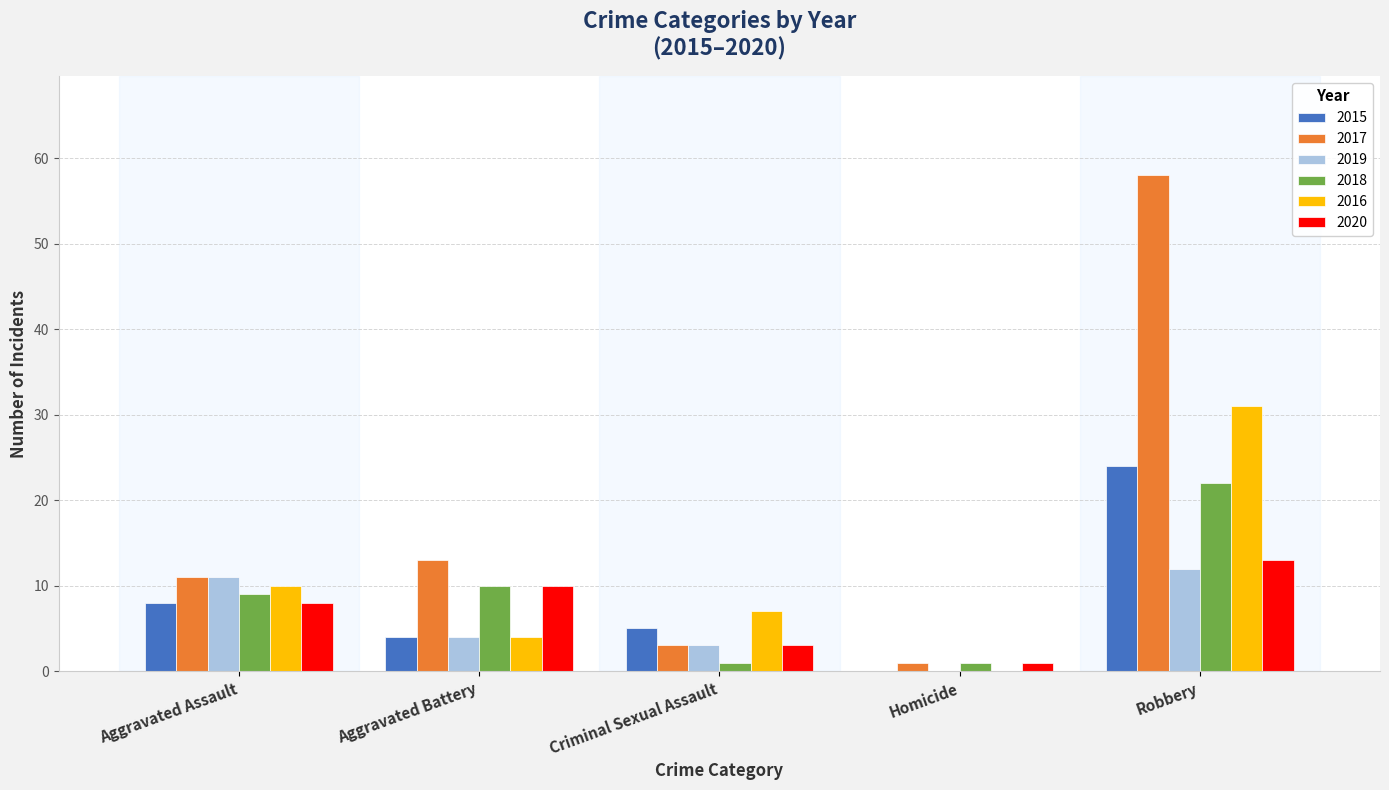

At which label does 2018 reach its peak?

Robbery